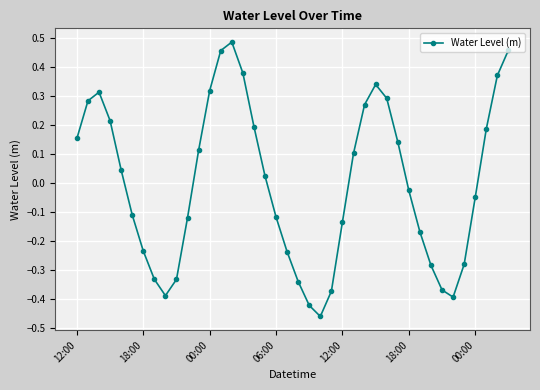

How many points are higher than both their immediate neighbors (excluding endpoints)?

3